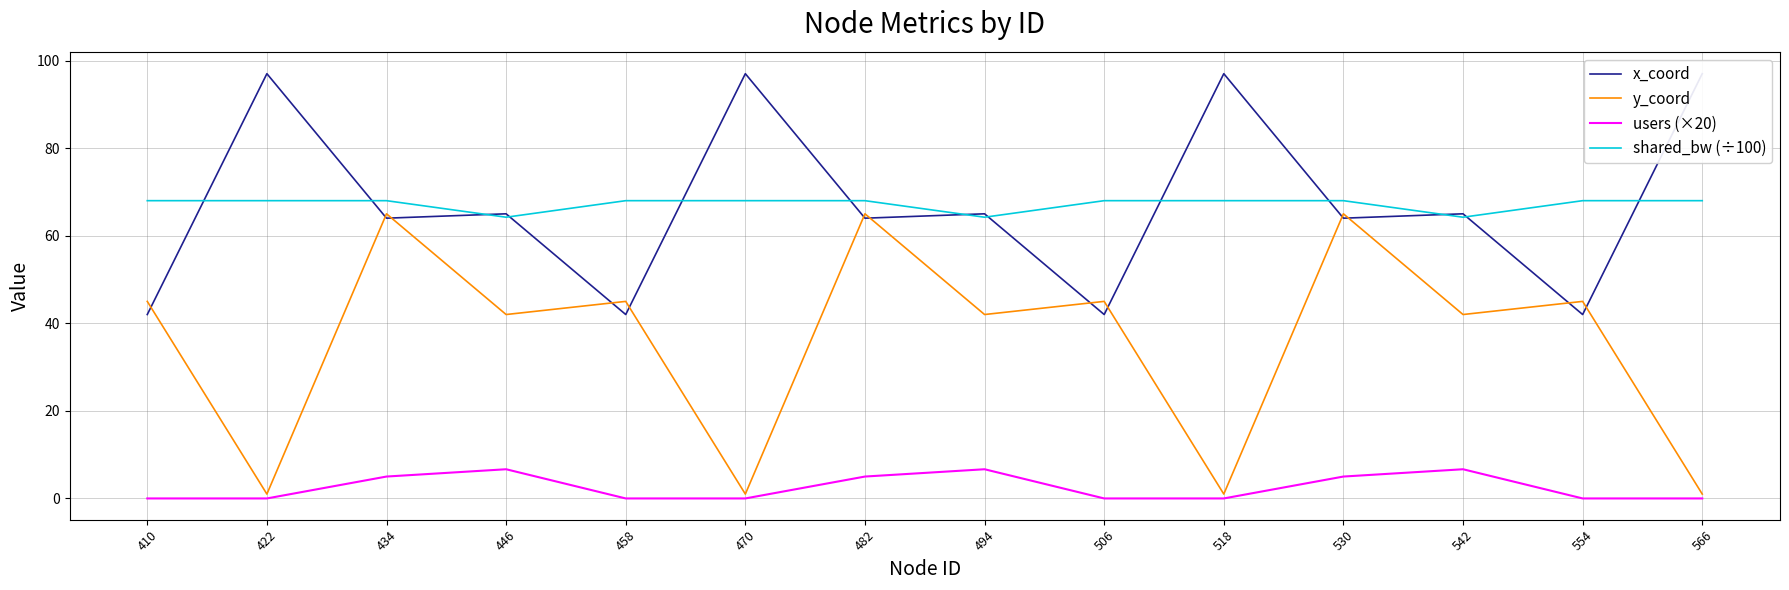

How many data points in users (×20) are above 0?

6